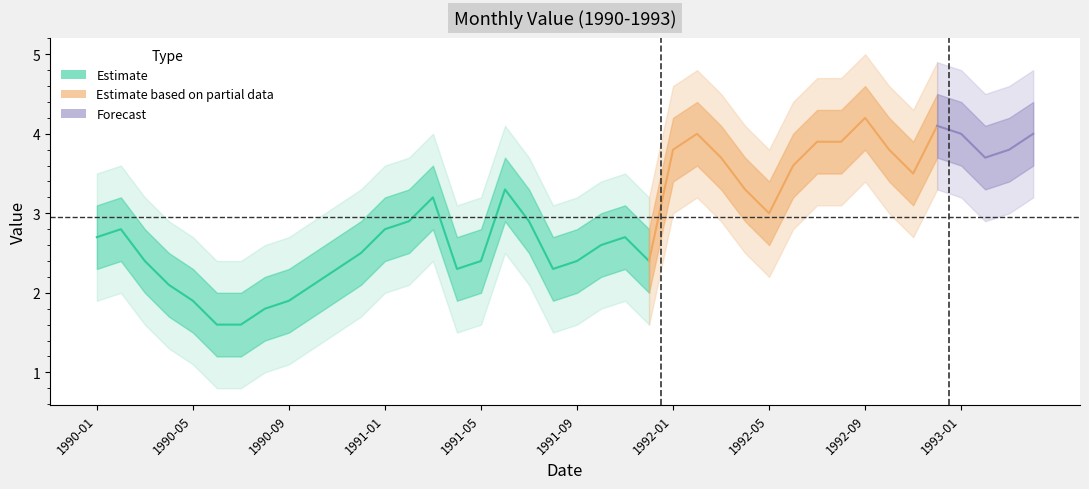

Reading right to left, transcribe all the data shown in this chart.

4.0	3.8	3.7	4.0	4.1	3.5	3.8	4.2	3.9	3.9	3.6	3.0	3.3	3.7	4.0	3.8	2.4	2.7	2.6	2.4	2.3	2.9	3.3	2.4	2.3	3.2	2.9	2.8	2.5	2.3	2.1	1.9	1.8	1.6	1.6	1.9	2.1	2.4	2.8	2.7